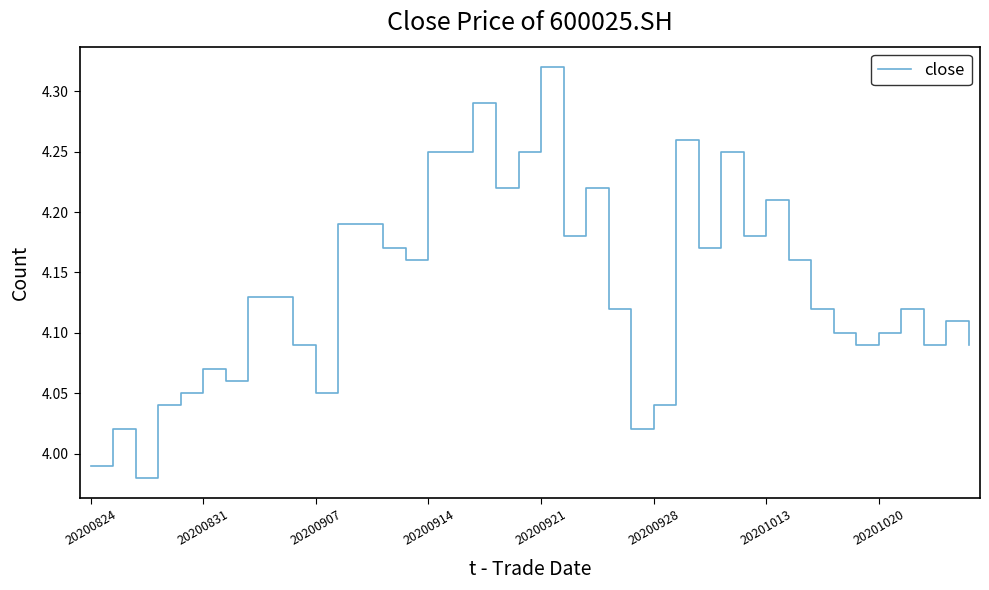

What is the difference between the maximum and minimum values?

0.3